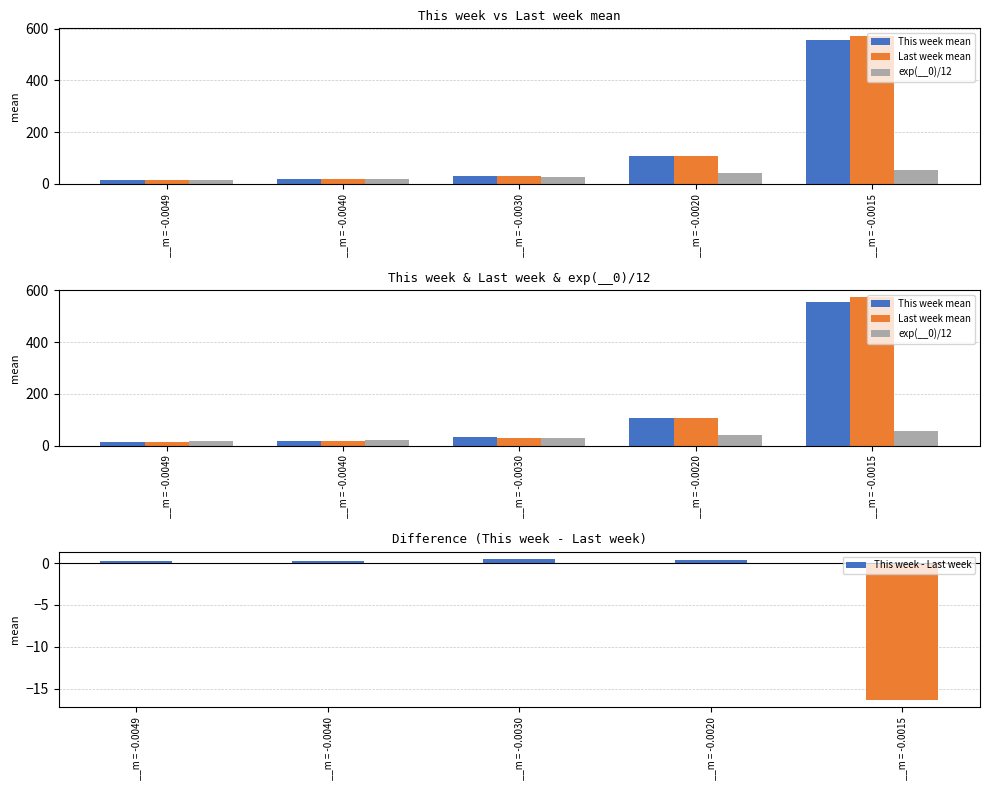

Reading left to right, what are all the values shown in this chart?

This week mean: __m = -0.0049=15.0	__m = -0.0040=19.4	__m = -0.0030=31.8	__m = -0.0020=107.5	__m = -0.0015=556.6
Last week mean: __m = -0.0049=14.8	__m = -0.0040=19.1	__m = -0.0030=31.2	__m = -0.0020=107.1	__m = -0.0015=572.9
exp(__0)/12: __m = -0.0049=17.0	__m = -0.0040=20.8	__m = -0.0030=27.7	__m = -0.0020=41.6	__m = -0.0015=55.5
This week - Last week: __m = -0.0049=0.2	__m = -0.0040=0.3	__m = -0.0030=0.5	__m = -0.0020=0.4	__m = -0.0015=-16.4